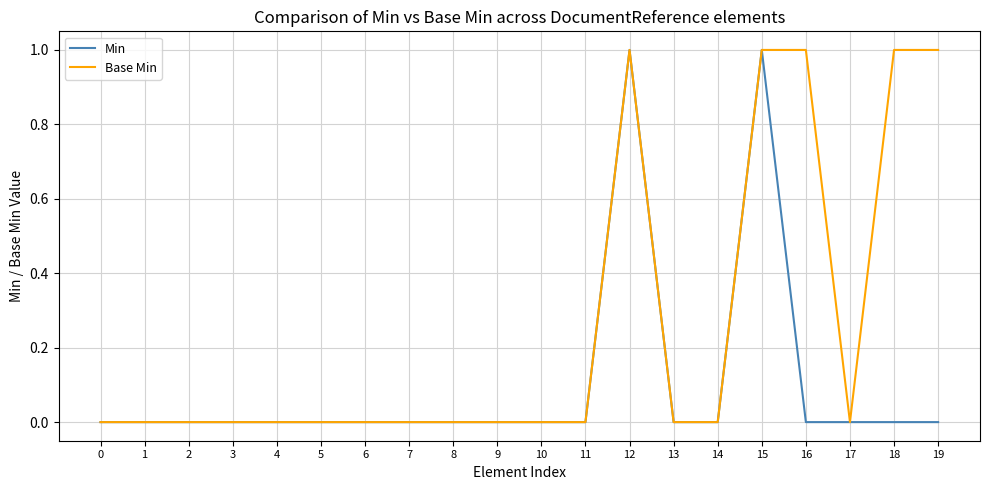

Which series has the largest total across all categories?

Base Min